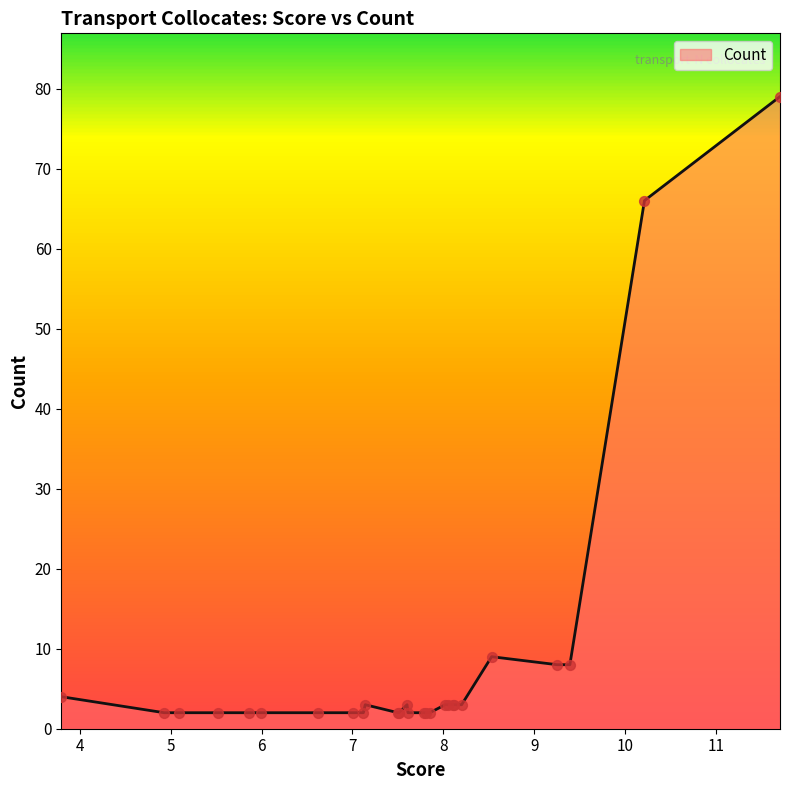

What is the difference between the maximum and minimum values?

77